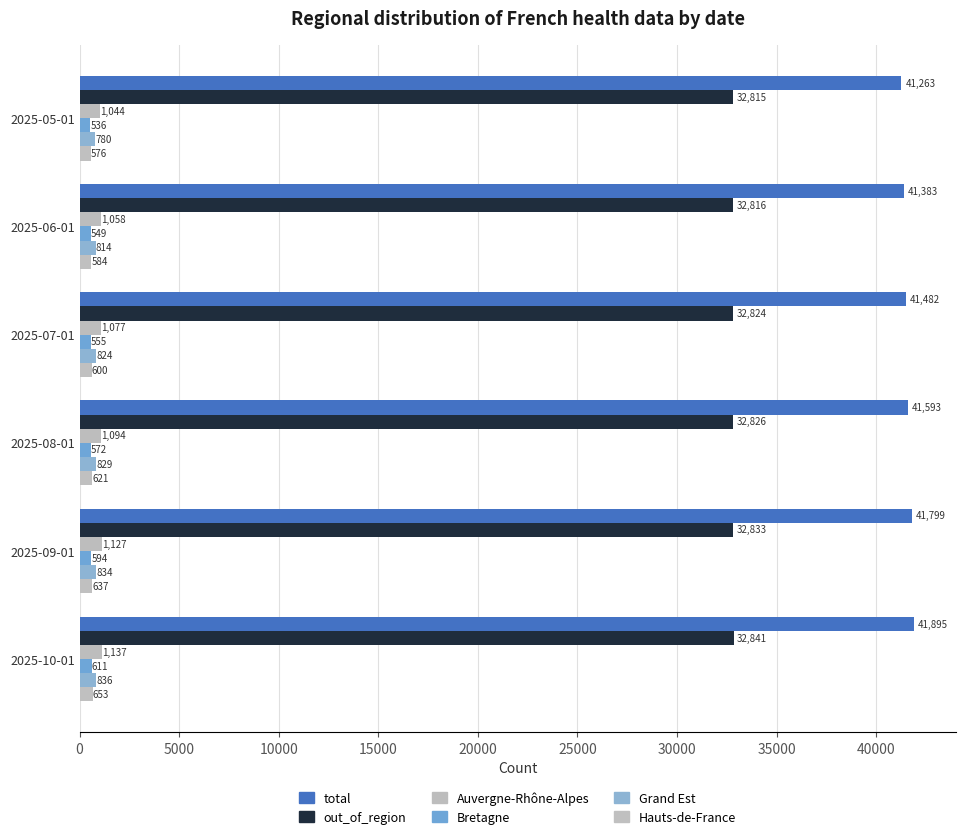

At which category does the chart reach its peak across all series?

2025-10-01